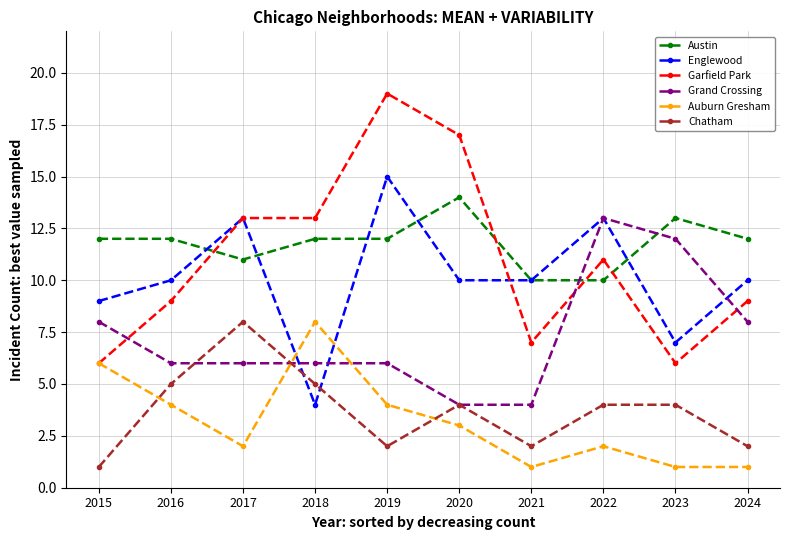

Which series changed the most between 2021 and 2024?

Grand Crossing